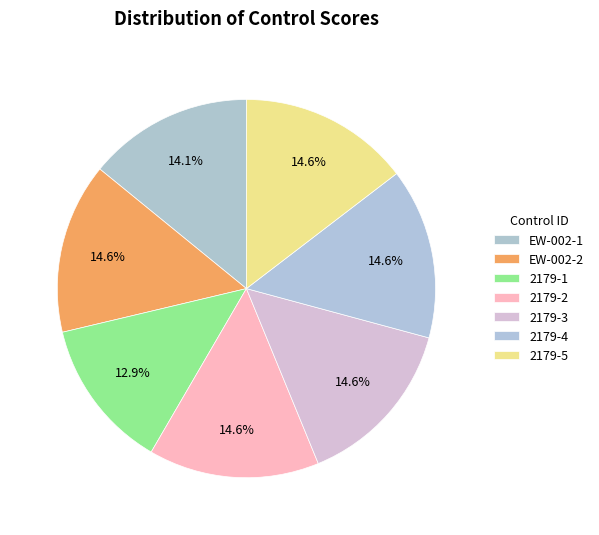

To the nearest percent, what is the difference between the largest and smallest slice percentages?

2%